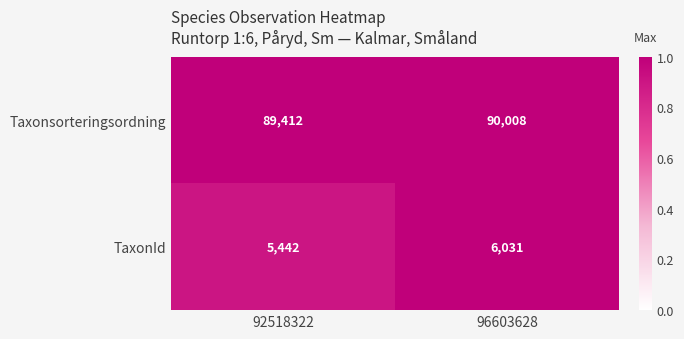

True or false: TaxonId has a value of 6031 at 96603628.

True